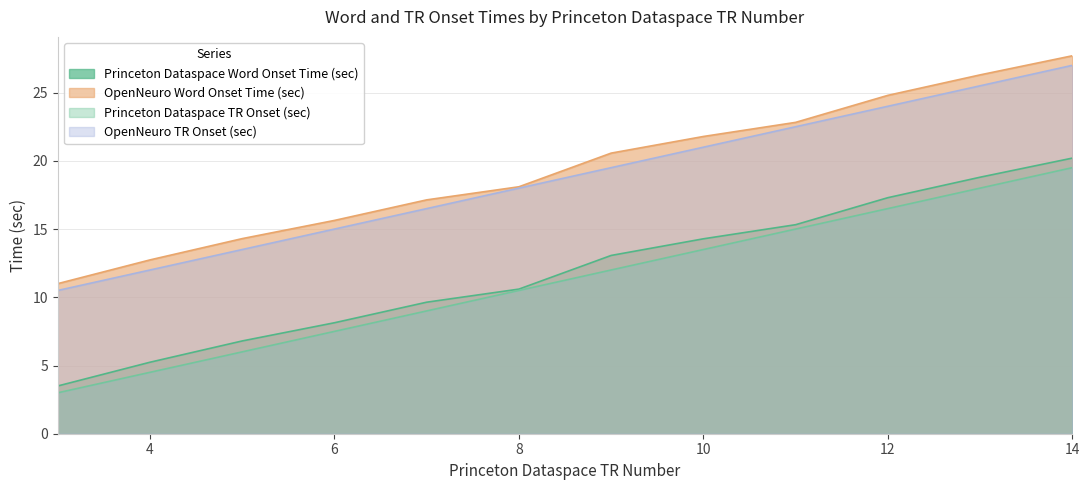

True or false: OpenNeuro Word Onset Time (sec) and Princeton Dataspace Word Onset Time (sec) intersect in this chart.

False